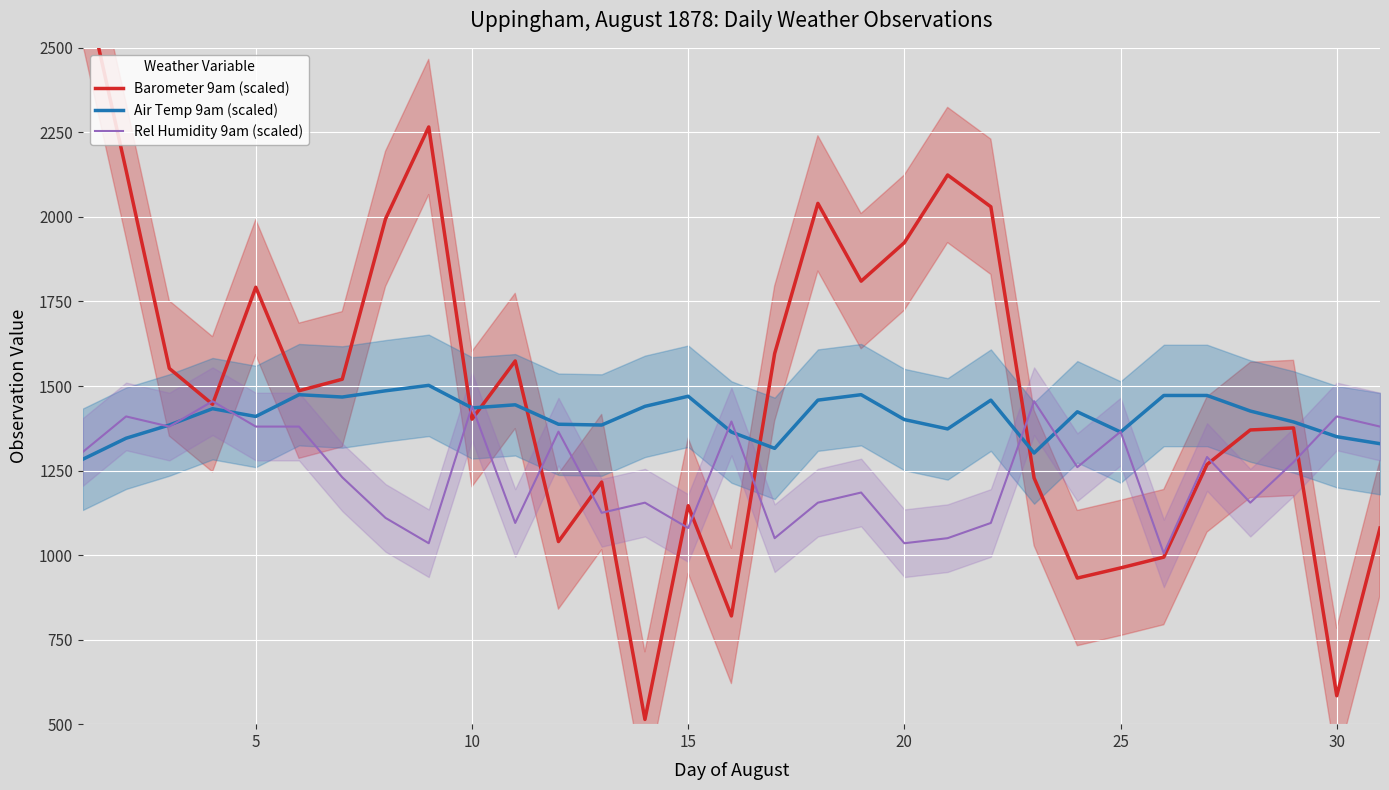

What is the highest value of the Air Temp 9am (scaled) series?

1501.9